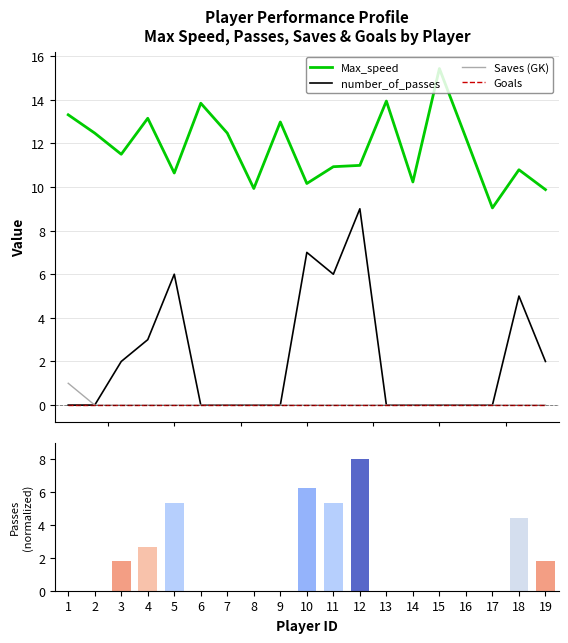

Reading right to left, list all the values displayed in this chart.

Max_speed: 9.9	10.8	9.0	12.2	15.4	10.2	13.9	11.0	10.9	10.2	13.0	9.9	12.5	13.8	10.6	13.2	11.5	12.5	13.3
number_of_passes: 2.0	5.0	0.0	0.0	0.0	0.0	0.0	9.0	6.0	7.0	0.0	0.0	0.0	0.0	6.0	3.0	2.0	0.0	0.0
Saves (GK): 0.0	0.0	0.0	0.0	0.0	0.0	0.0	0.0	0.0	0.0	0.0	0.0	0.0	0.0	0.0	0.0	0.0	0.0	1.0
Goals: 0.0	0.0	0.0	0.0	0.0	0.0	0.0	0.0	0.0	0.0	0.0	0.0	0.0	0.0	0.0	0.0	0.0	0.0	0.0